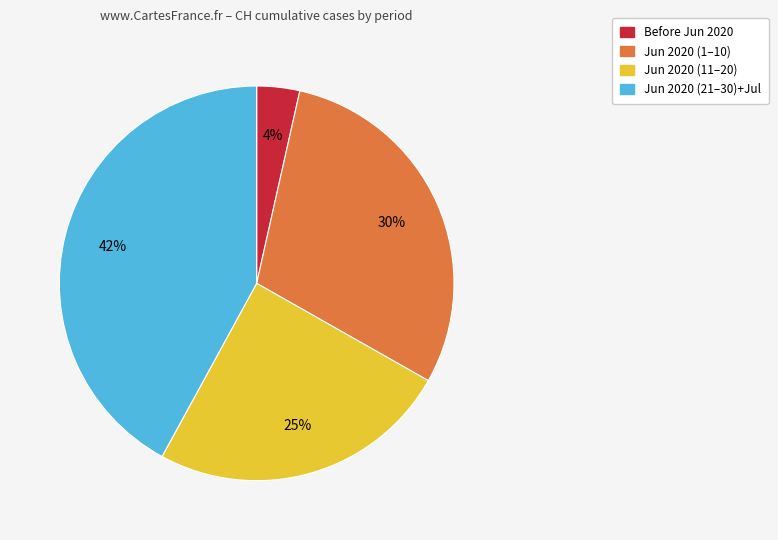

The Jun 2020 (21–30)+Jul slice represents 57% of the pie. True or false?

False